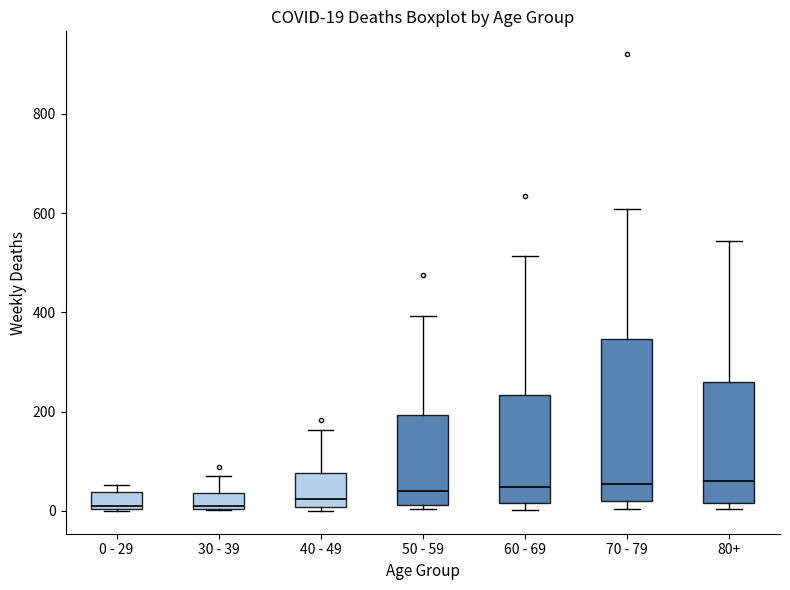

Comparing the boxes themselves (not the whiskers), which one is the tallest?

70 - 79